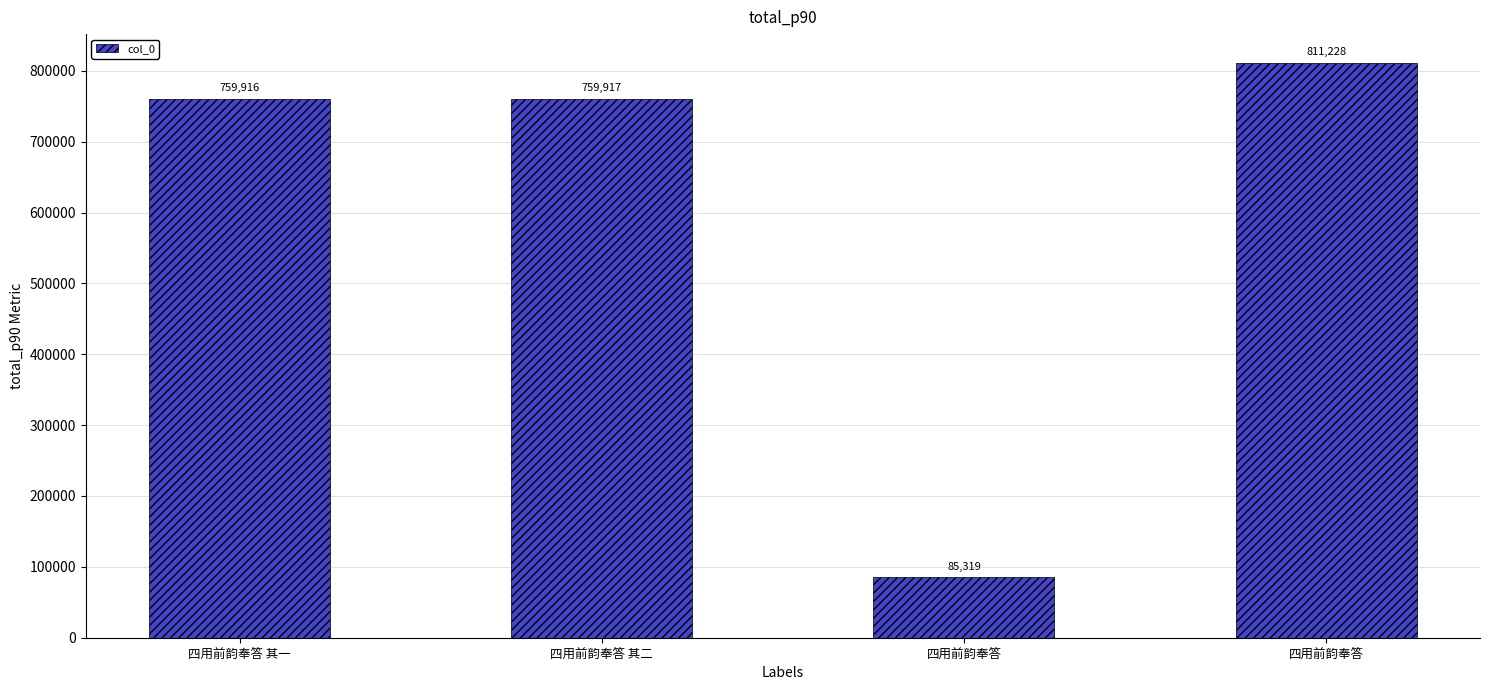

How many data points does each series have?

4